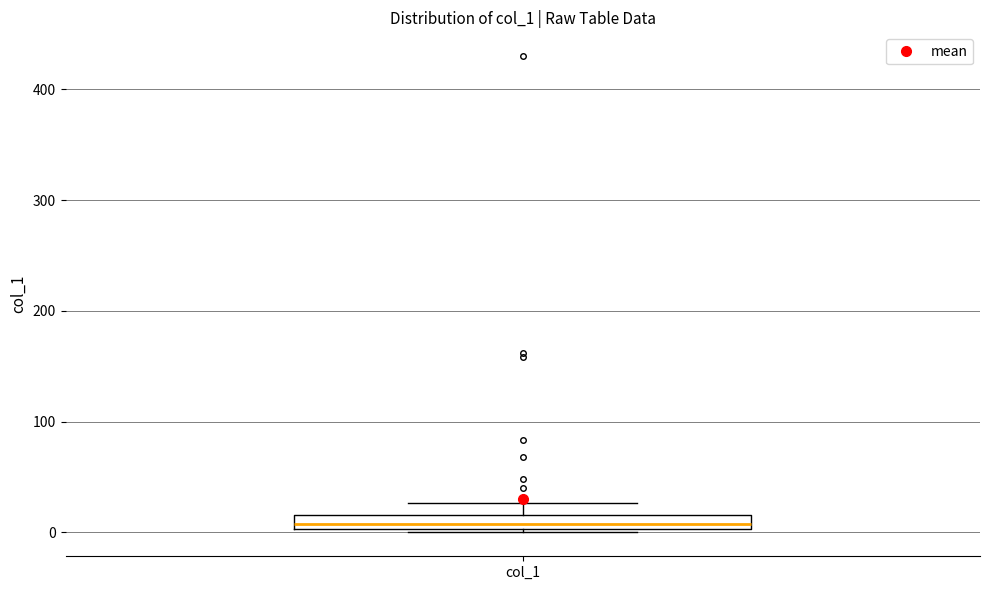

Where does the upper whisker of the box for col_1 end on the y-axis? The values are not printed on the chart, so give them approximately, as read against the axis.

30